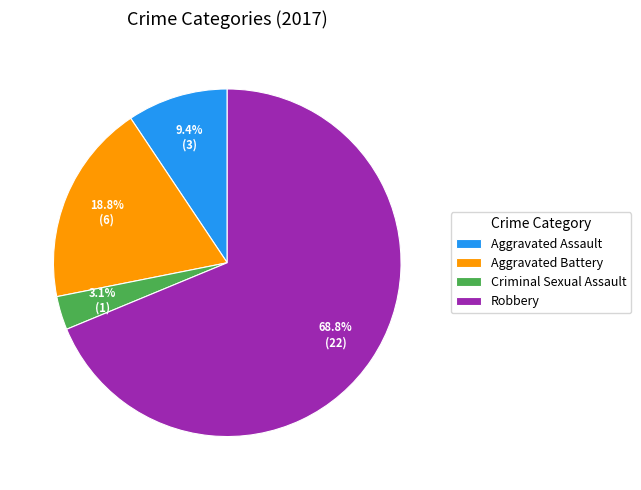

What is the total percentage of Aggravated Battery and Robbery?

87.5%